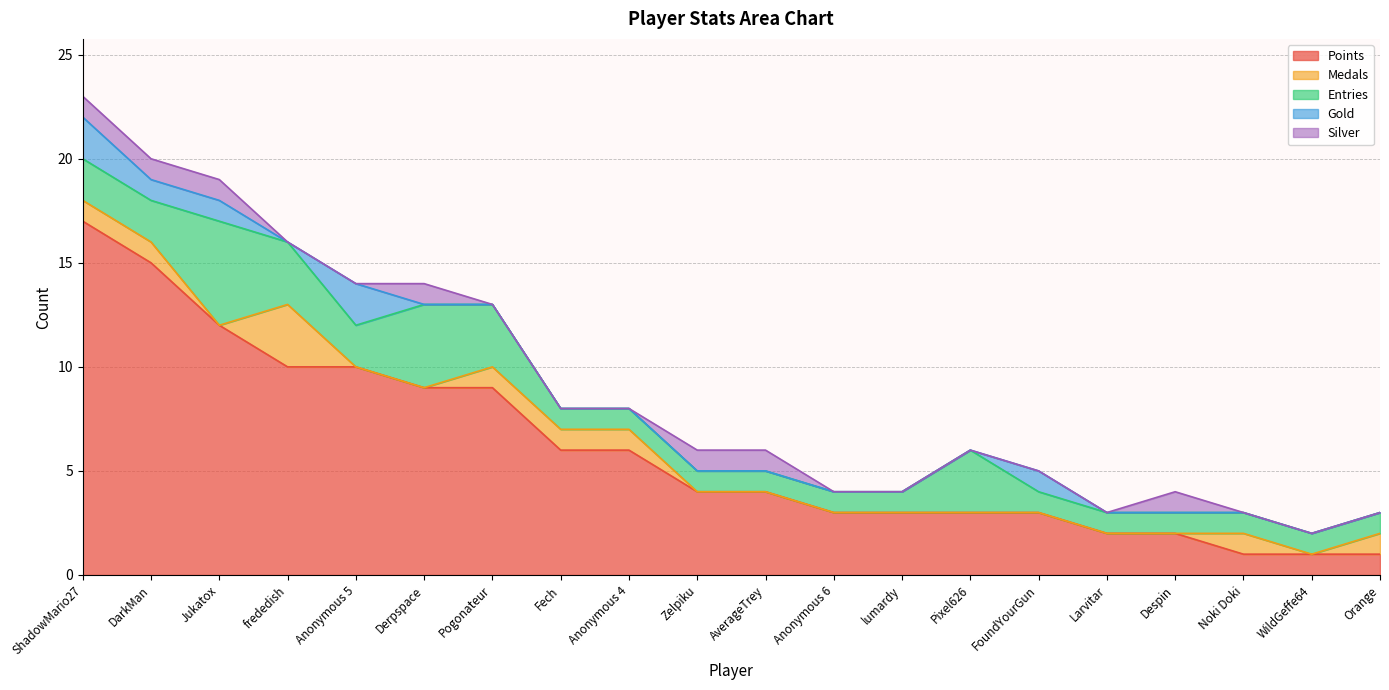

The value of Gold at AverageTrey is 0. True or false?

True